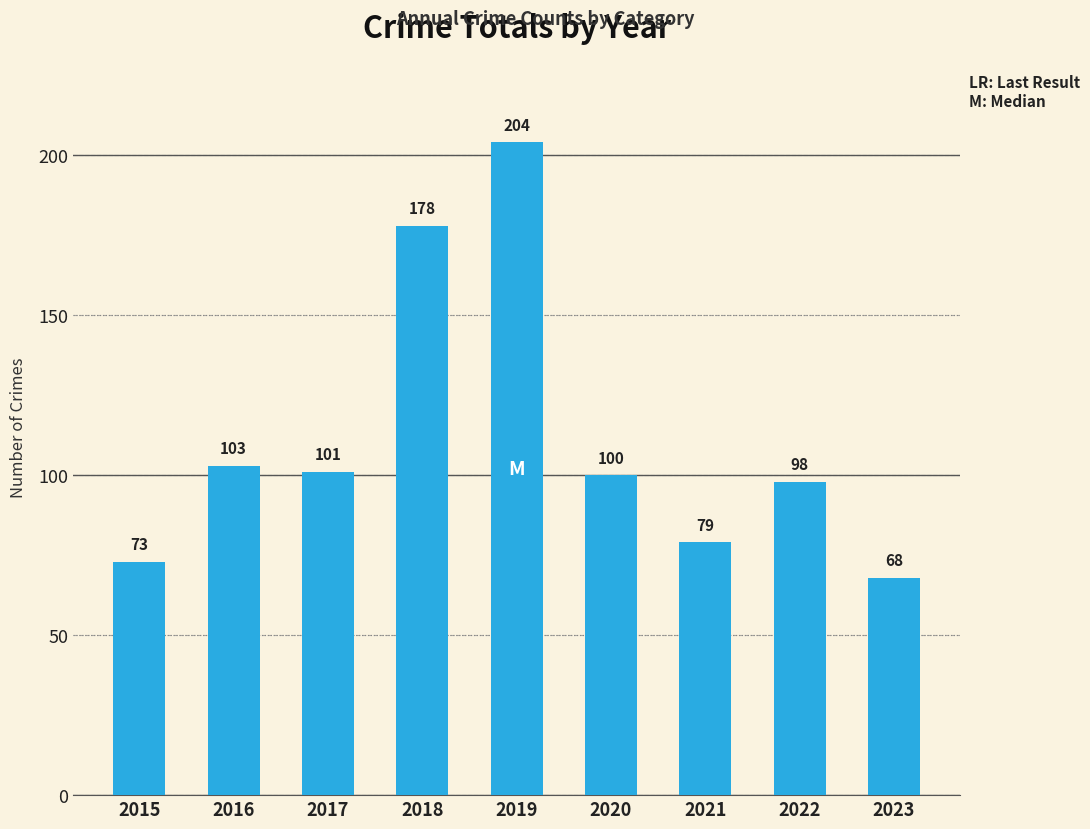

Is it true that the value at 2021 is 43?

False